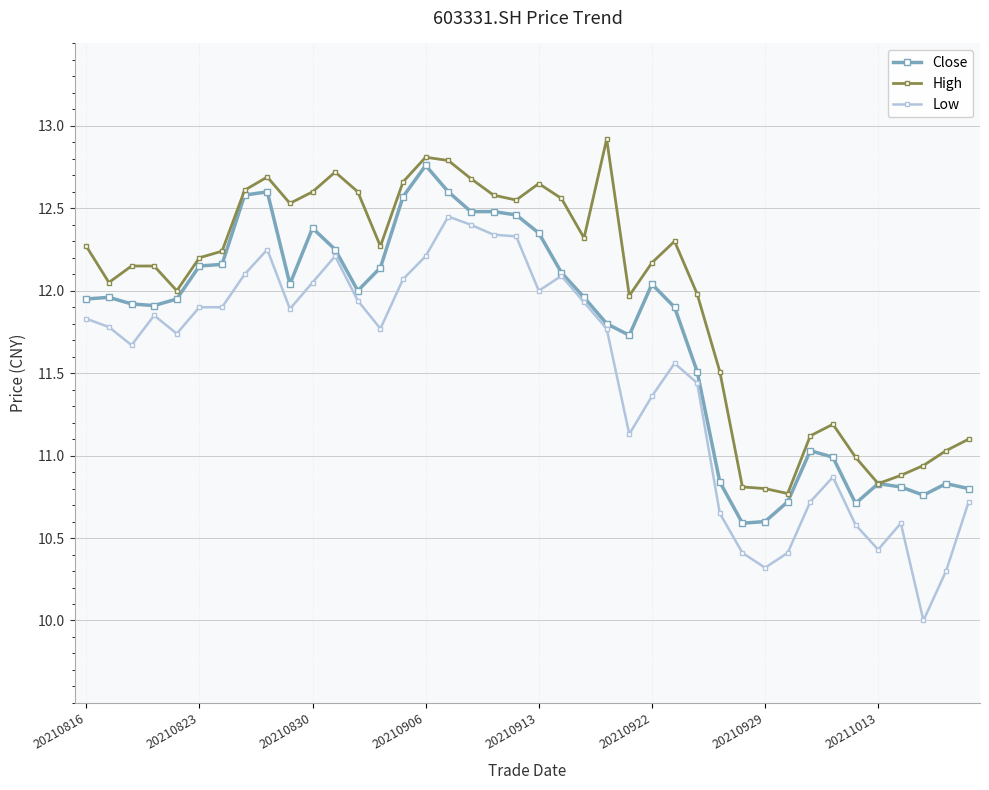

Which series has the largest total across all categories?

High